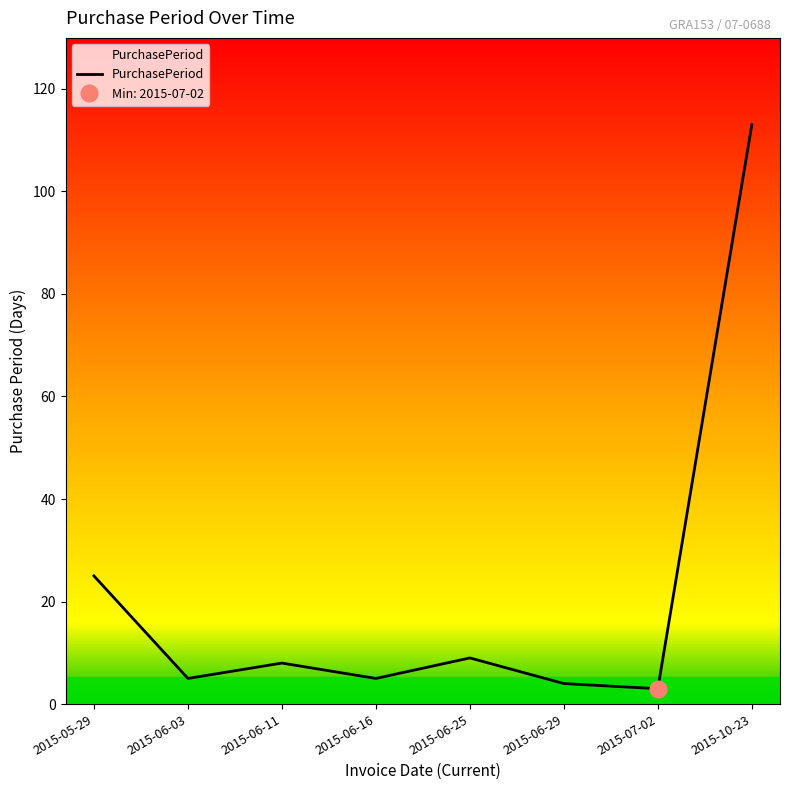

Rank the categories by value from lowest to highest.

2015-07-02, 2015-06-29, 2015-06-03, 2015-06-16, 2015-06-11, 2015-06-25, 2015-05-29, 2015-10-23